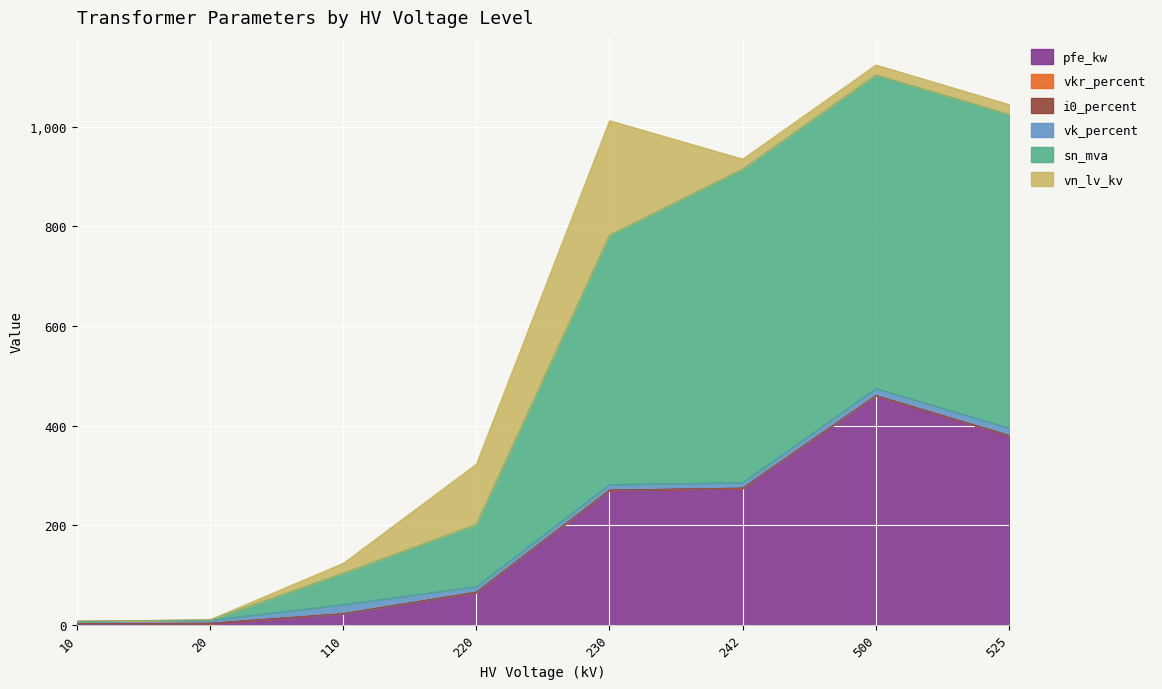

Does the chart display data point markers on the line(s)?

No